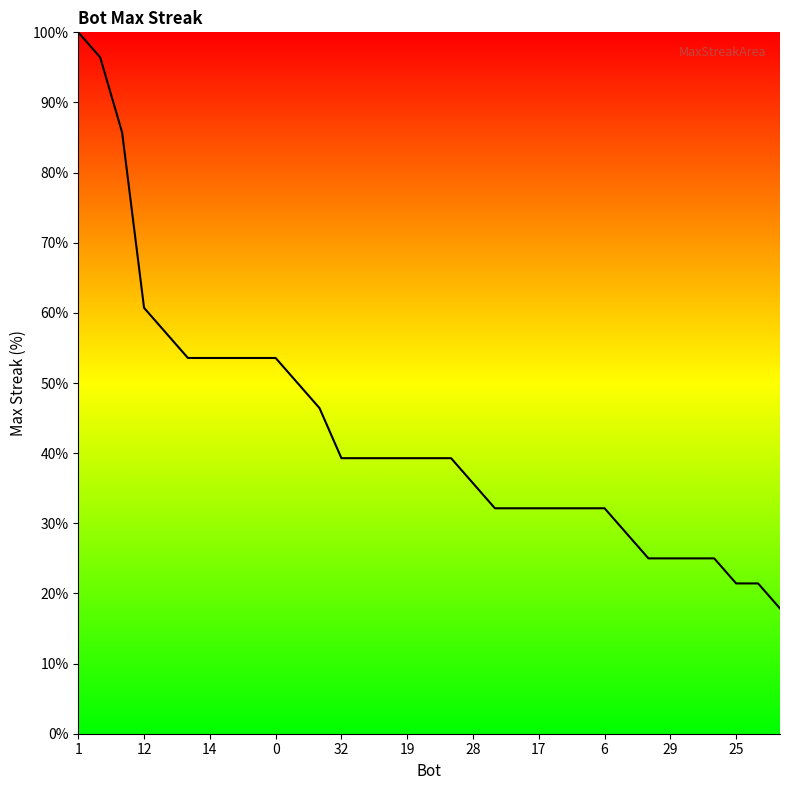

What is the greatest value displayed?

100.0